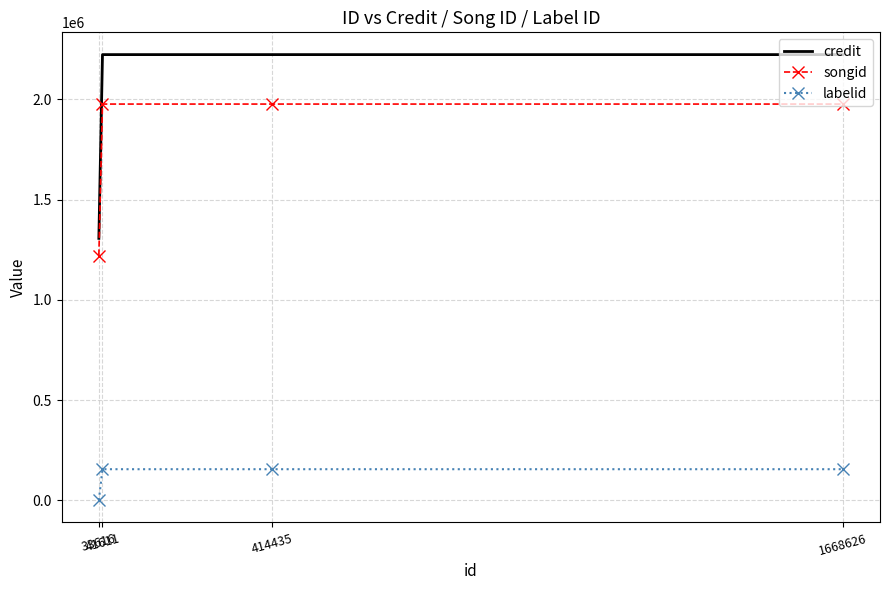

What is the maximum value for labelid?

154675